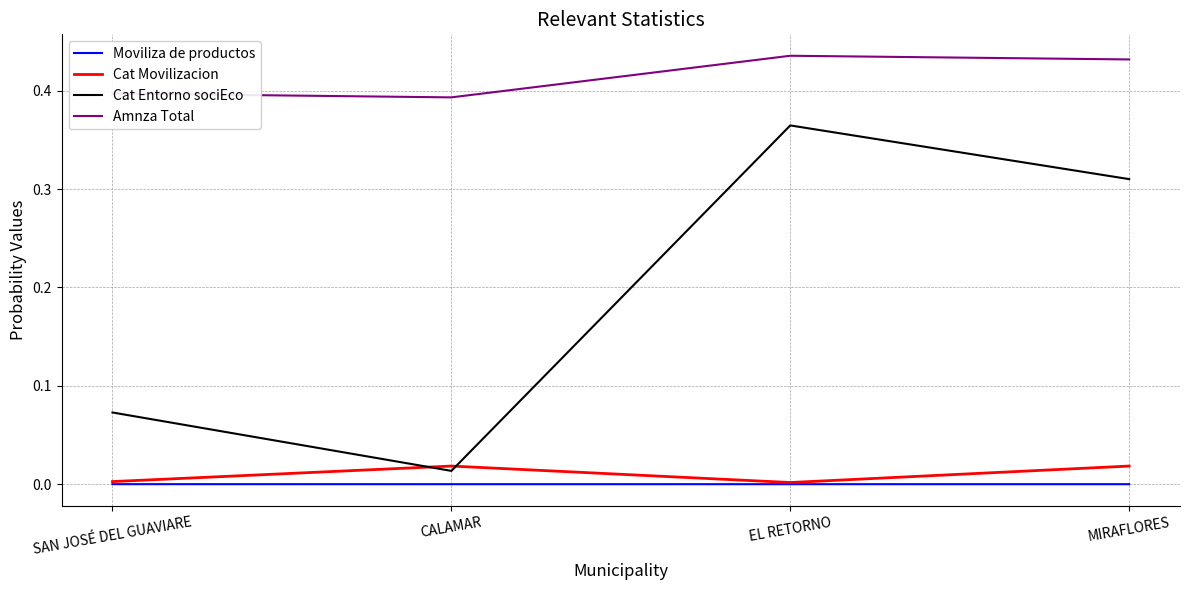

True or false: Moviliza de productos has a value of 0.0 at CALAMAR.

True